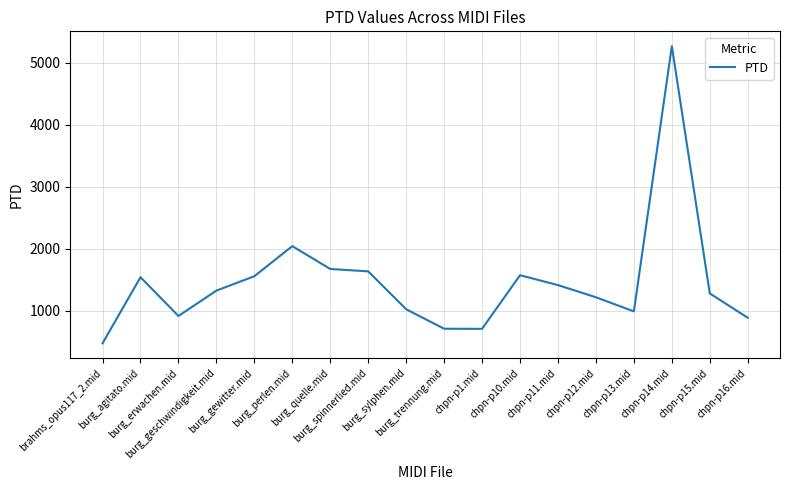

What is the greatest value displayed?

5269.1